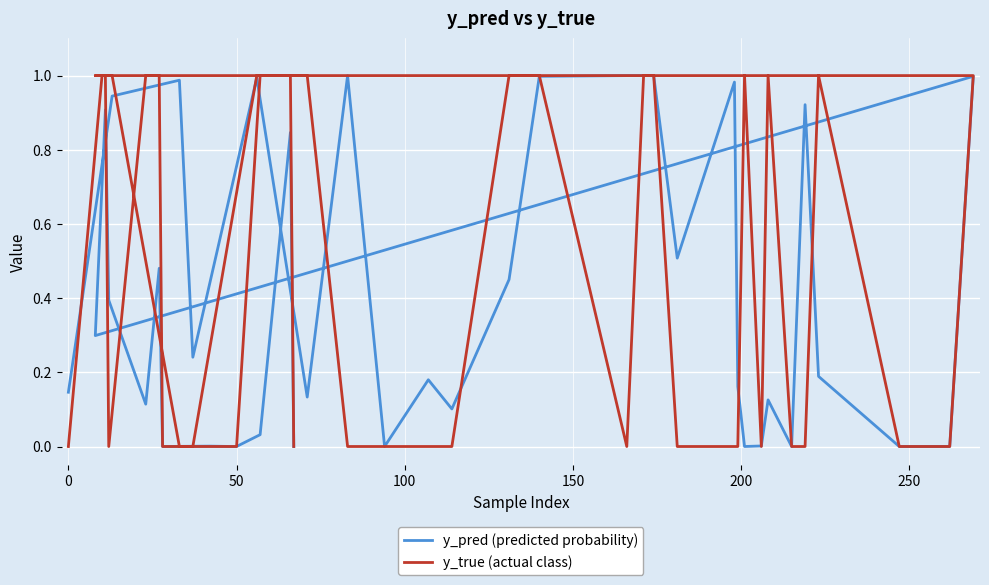

Which series ends up on top after the final intersection of y_true (actual class) and y_pred (predicted probability)?

y_pred (predicted probability)